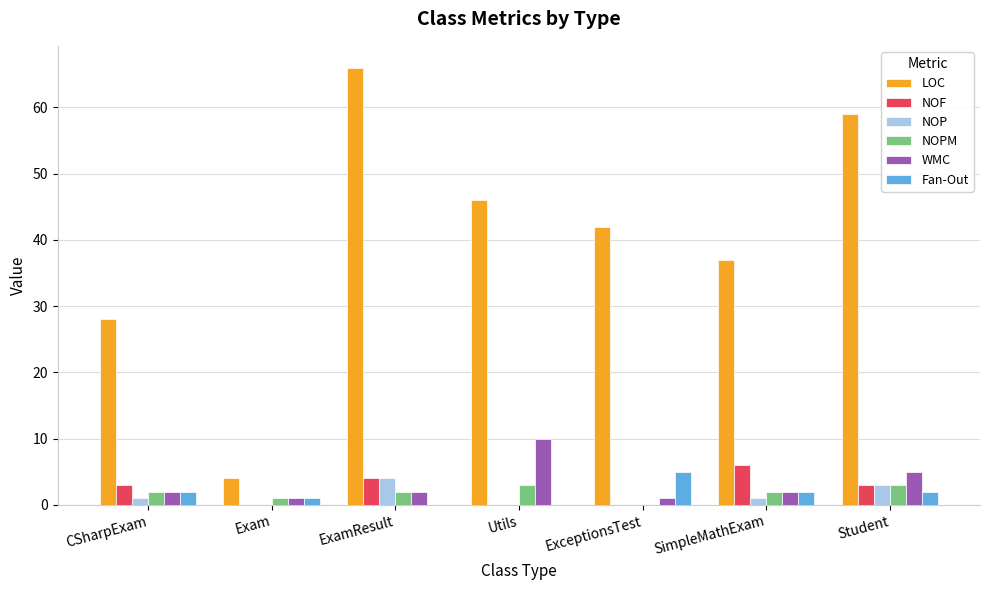

How many distinct data groups are displayed?

6